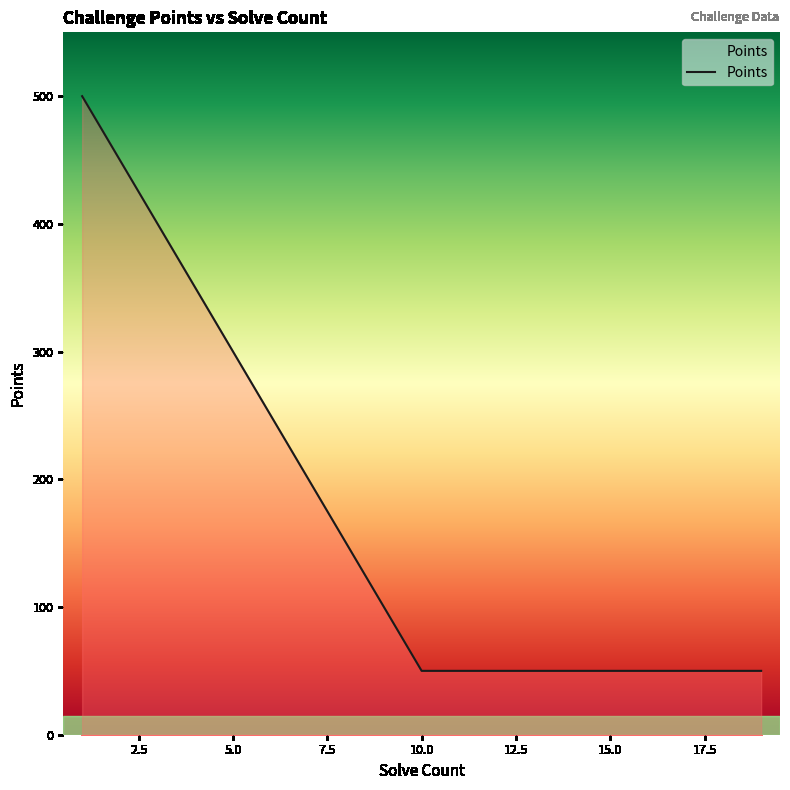

At which category does the chart reach its minimum across all series?

10